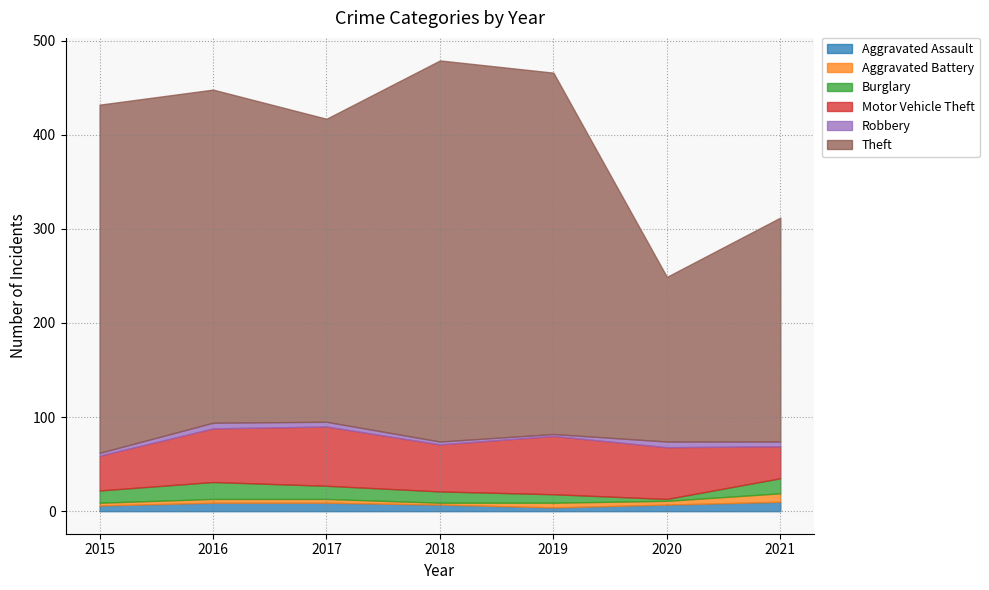

True or false: Motor Vehicle Theft and Burglary cross at least once.

False